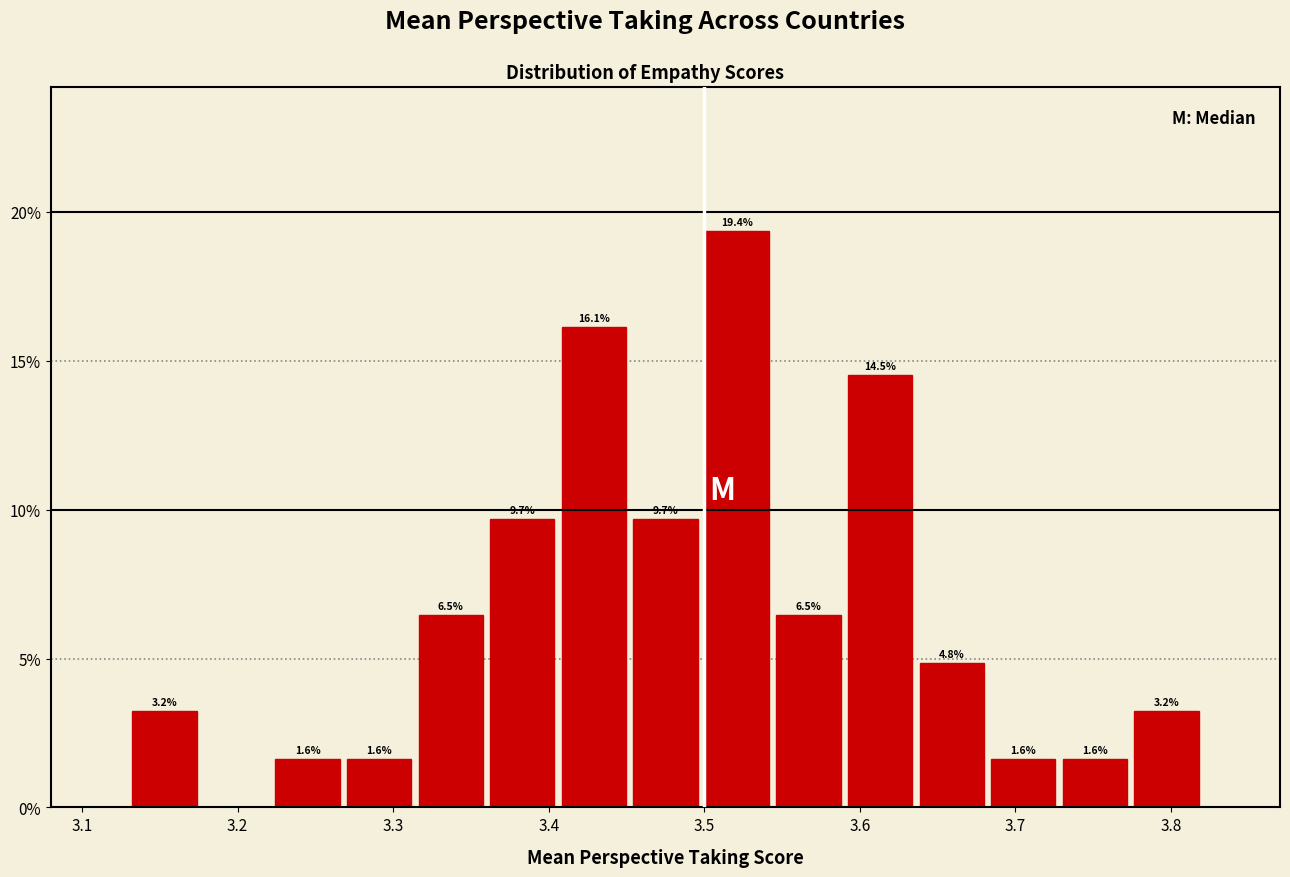

Over which range of the x-axis is the bar tallest?

3.498 to 3.544